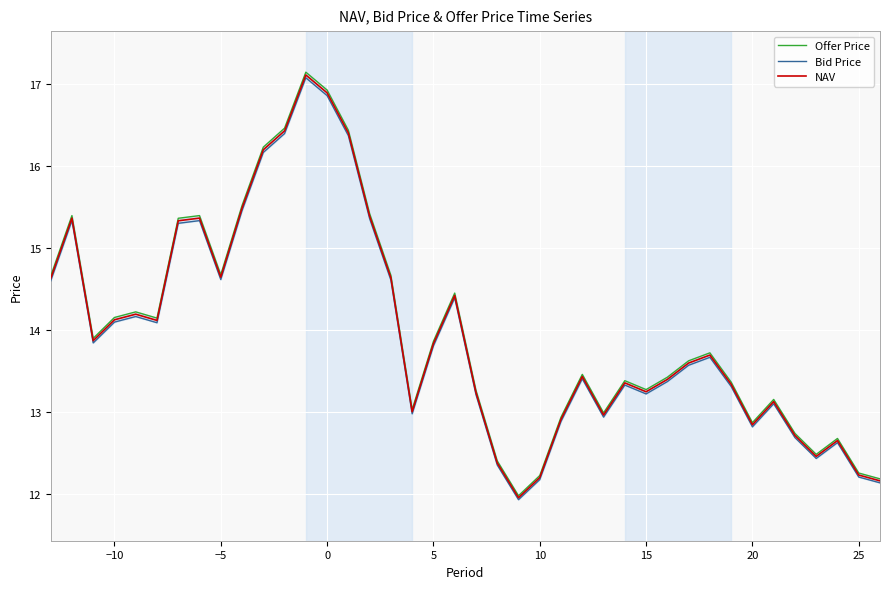

Reading right to left, what are all the values shown in this chart?

Offer Price: 12.2	12.3	12.7	12.5	12.7	13.2	12.9	13.4	13.7	13.6	13.4	13.3	13.4	13.0	13.5	12.9	12.2	12.0	12.4	13.3	14.5	13.9	13.0	14.7	15.4	16.4	16.9	17.1	16.5	16.2	15.5	14.7	15.4	15.4	14.1	14.2	14.2	13.9	15.4	14.7
Bid Price: 12.1	12.2	12.6	12.4	12.7	13.1	12.8	13.3	13.7	13.6	13.4	13.2	13.3	12.9	13.4	12.9	12.2	11.9	12.4	13.2	14.4	13.8	13.0	14.6	15.4	16.4	16.9	17.1	16.4	16.2	15.5	14.6	15.3	15.3	14.1	14.2	14.1	13.8	15.3	14.6
NAV: 12.2	12.2	12.7	12.5	12.7	13.1	12.8	13.3	13.7	13.6	13.4	13.2	13.4	13.0	13.4	12.9	12.2	12.0	12.4	13.2	14.4	13.8	13.0	14.6	15.4	16.4	16.9	17.1	16.4	16.2	15.5	14.6	15.4	15.3	14.1	14.2	14.1	13.9	15.4	14.6